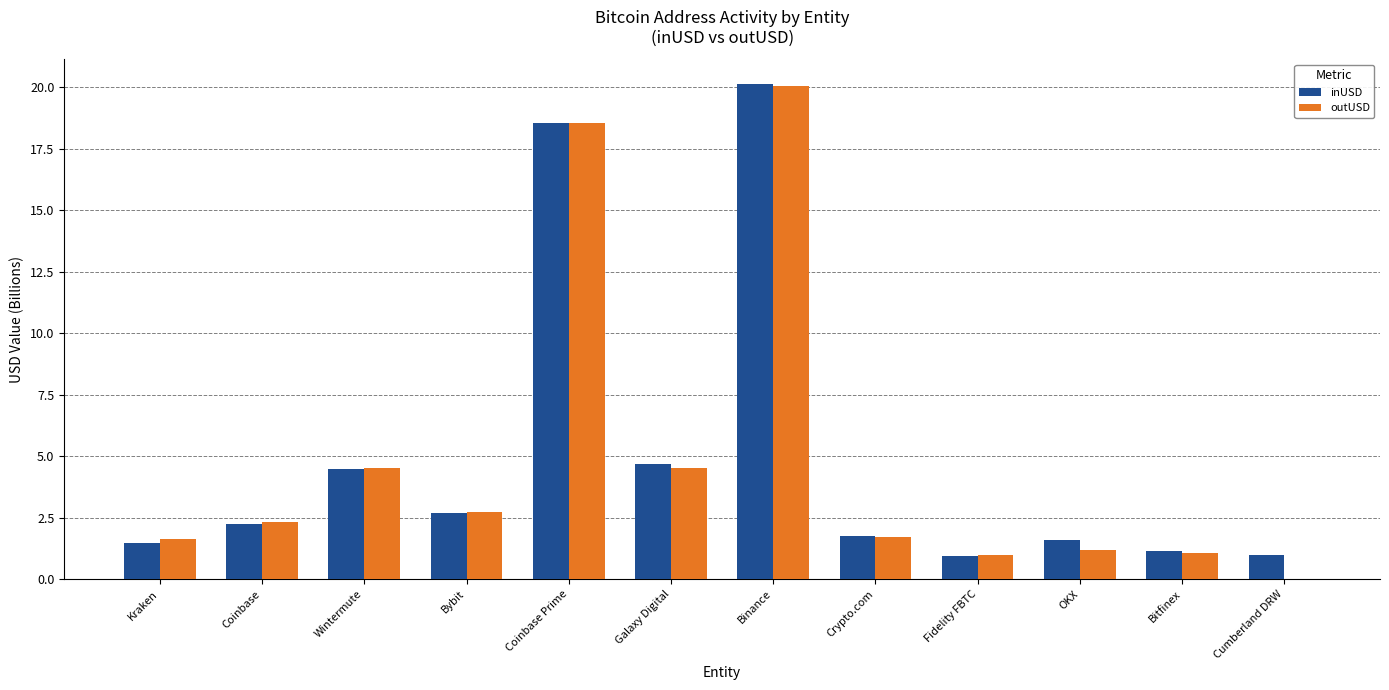

What is the highest value of the inUSD series?

20.1